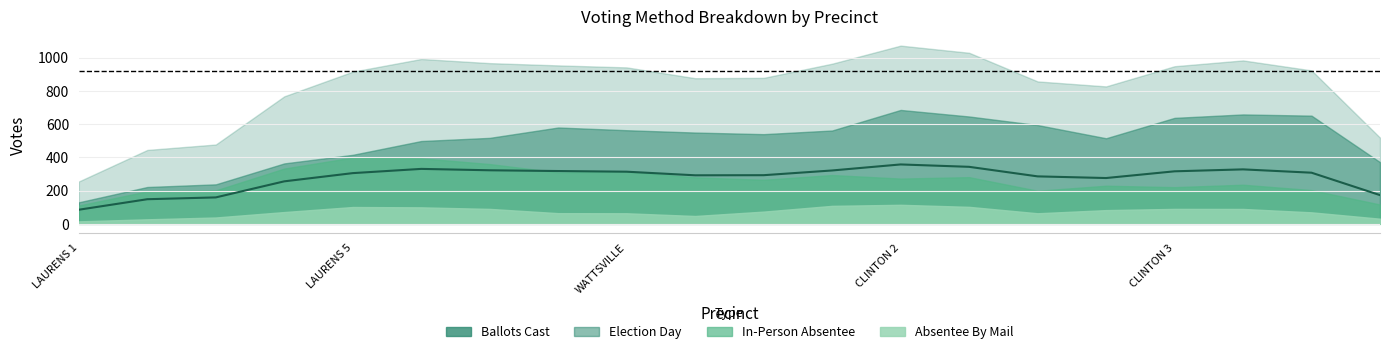

What is the lowest value of the Absentee By Mail series?

22